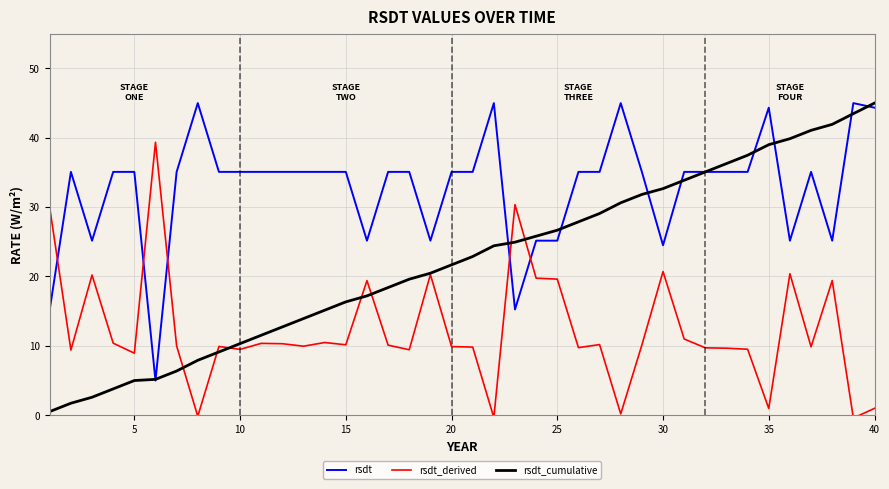

True or false: rsdt_derived and rsdt intersect in this chart.

True